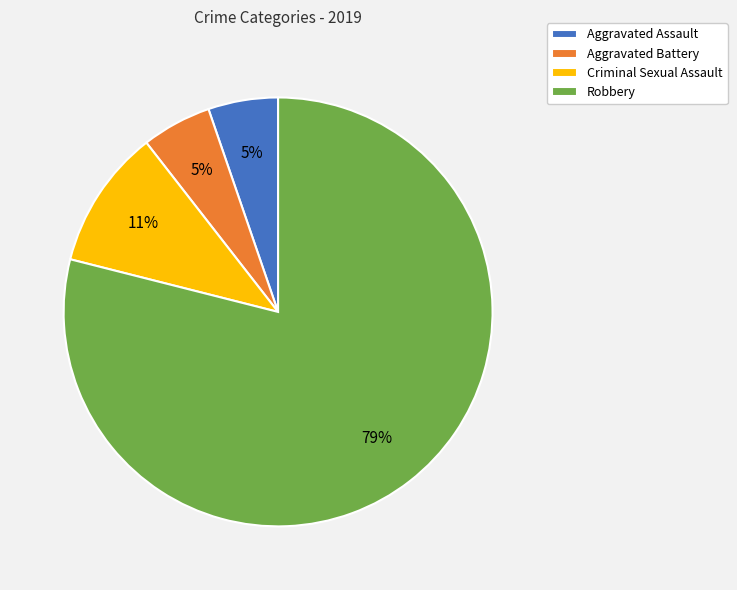

Which has a higher value, Aggravated Battery or Criminal Sexual Assault?

Criminal Sexual Assault